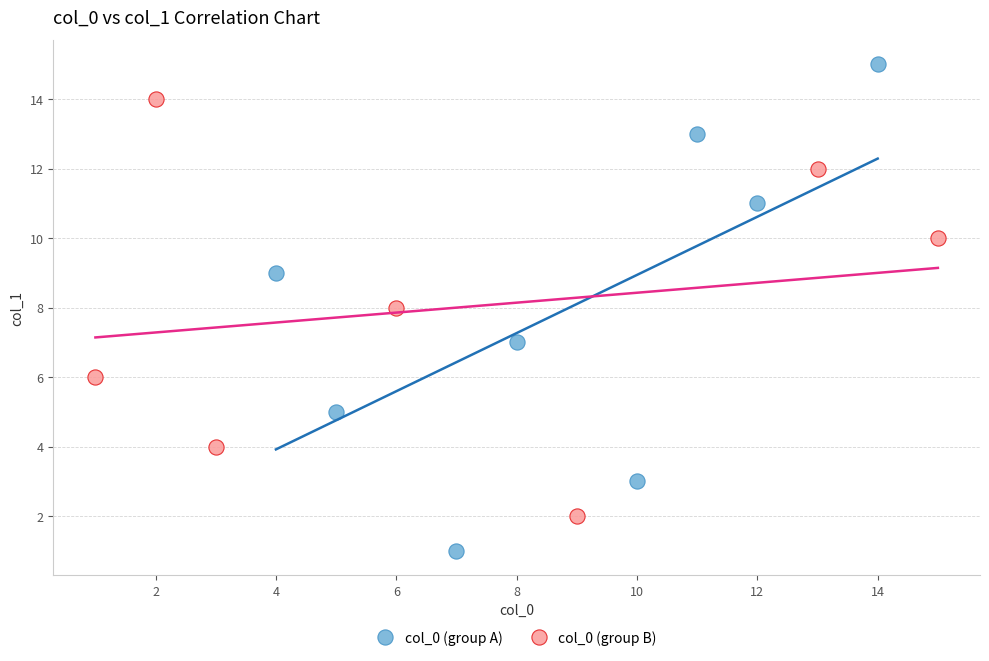

Which series contains the lowest Y value?

col_0 (group A)